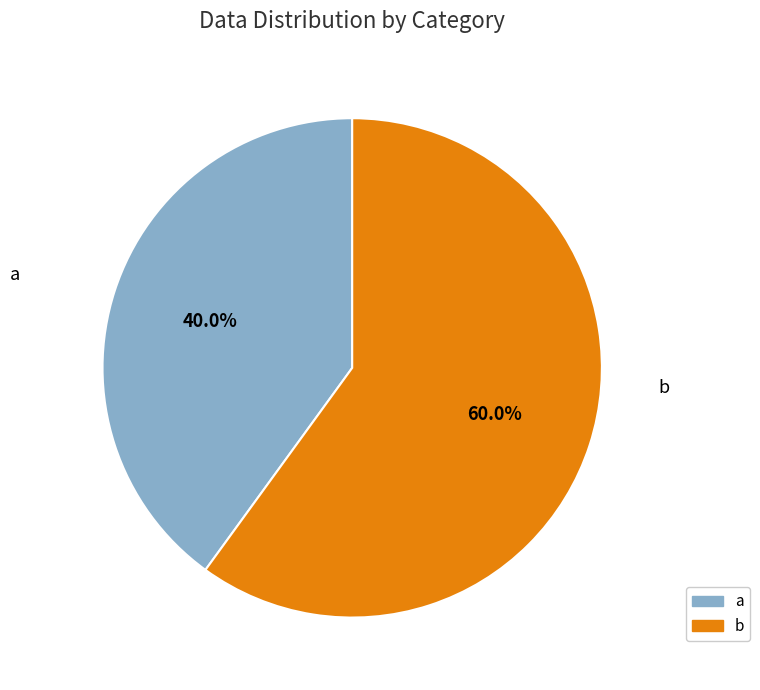

Is there a majority slice in this chart?

Yes